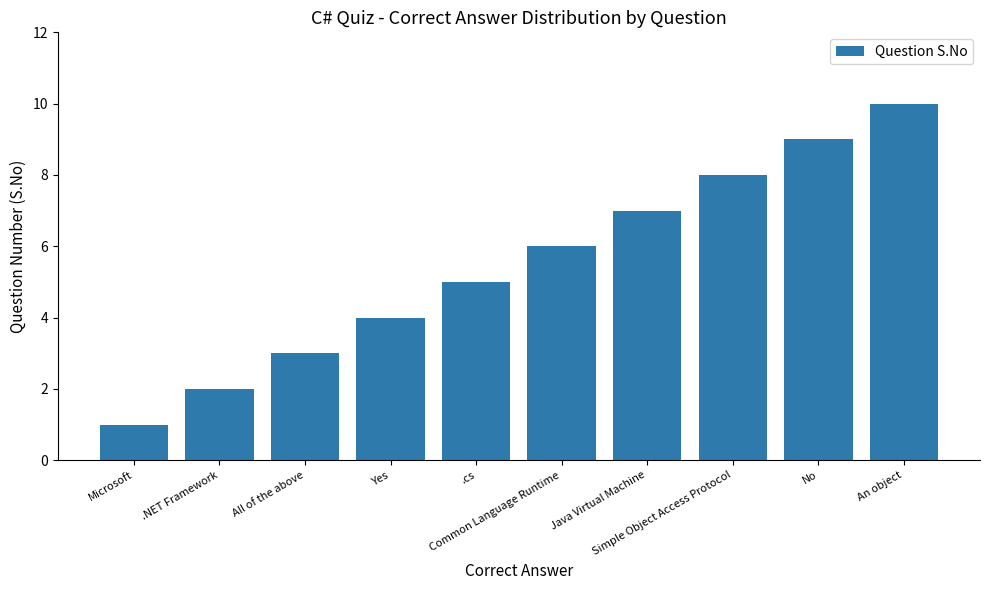

How many data points are less than 6?

5